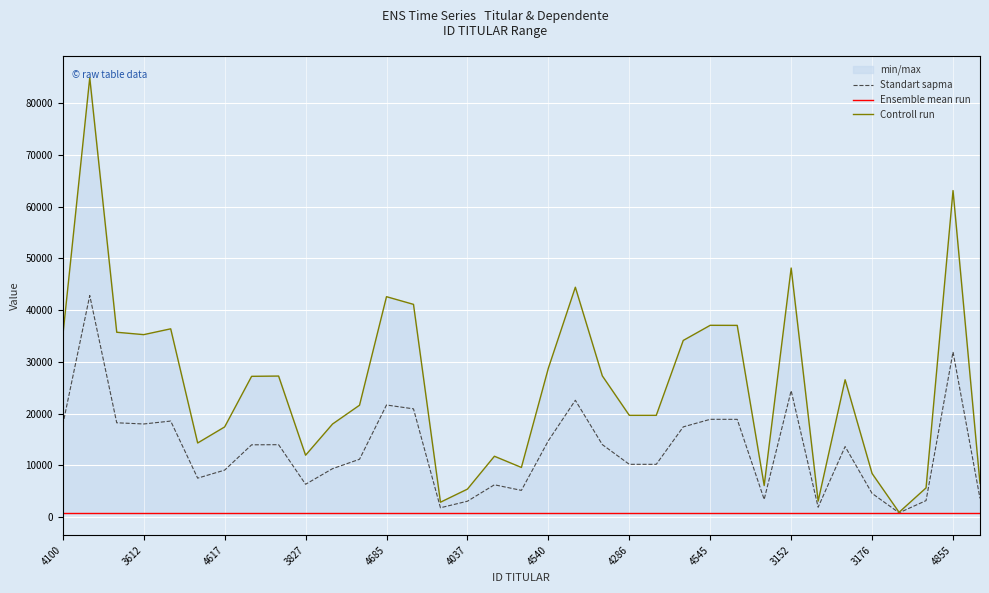

How many data points in Controll run are less than 26554?

17